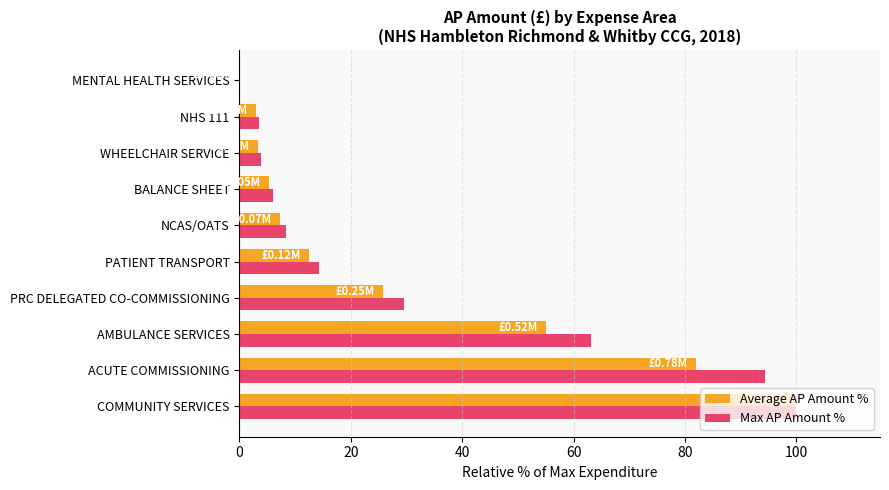

Between COMMUNITY SERVICES and NHS 111, which series saw the biggest shift?

Average AP Amount %